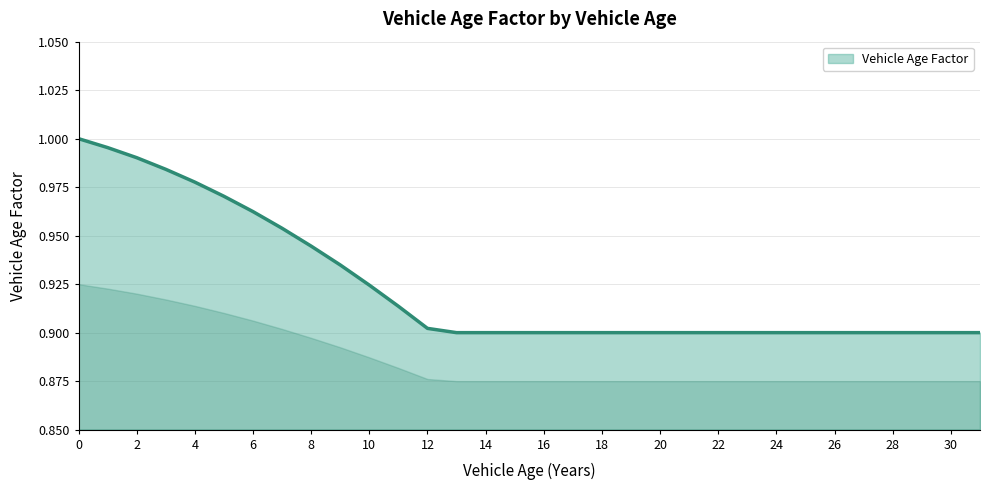

Does the chart display data point markers on the line(s)?

No